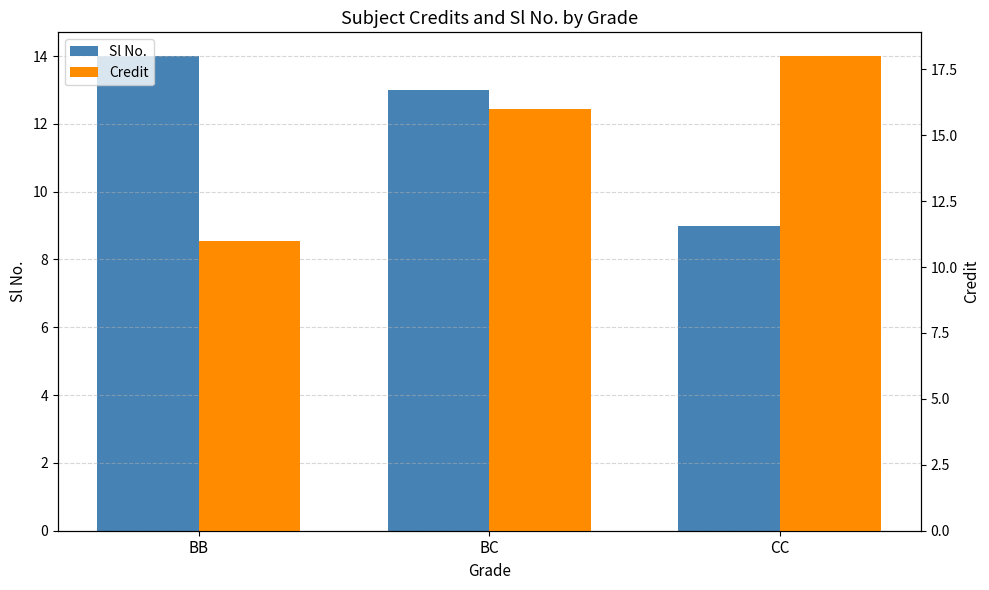

What is the difference between the highest and lowest values at BC?

3